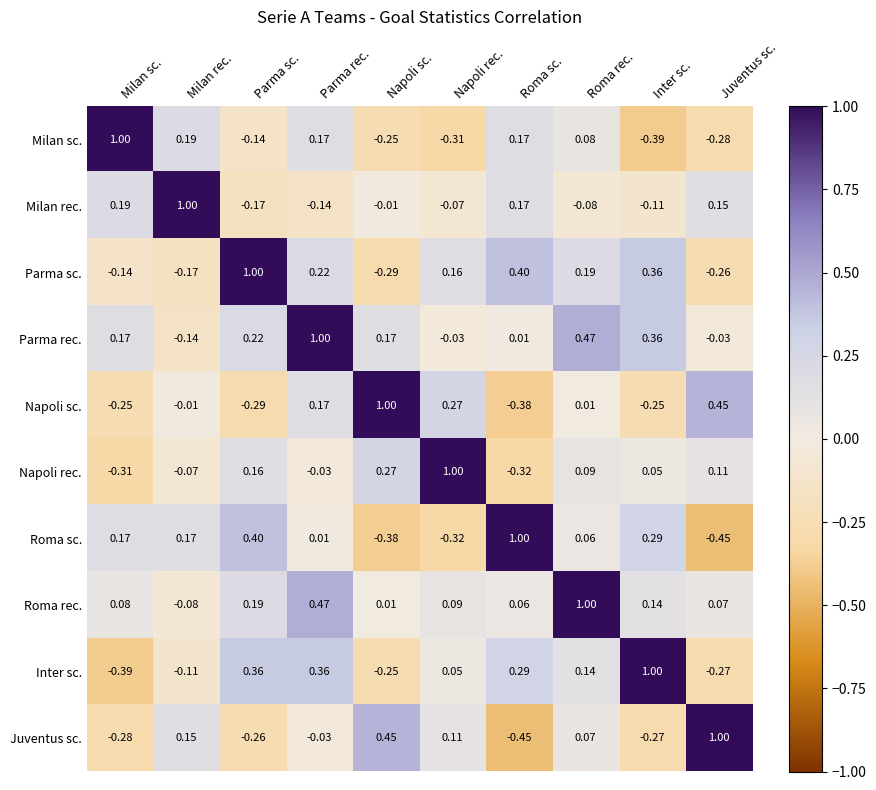

Which series has the largest total across all categories?

Parma rec.